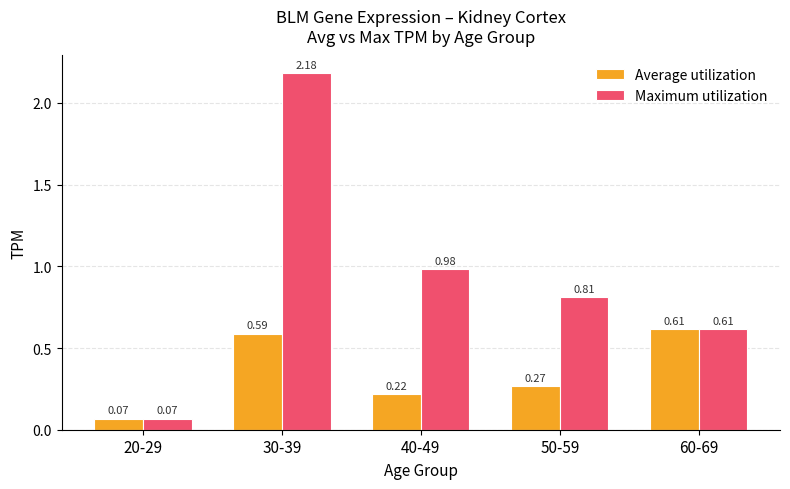

What is the label of the 2nd bar from the right?

50-59